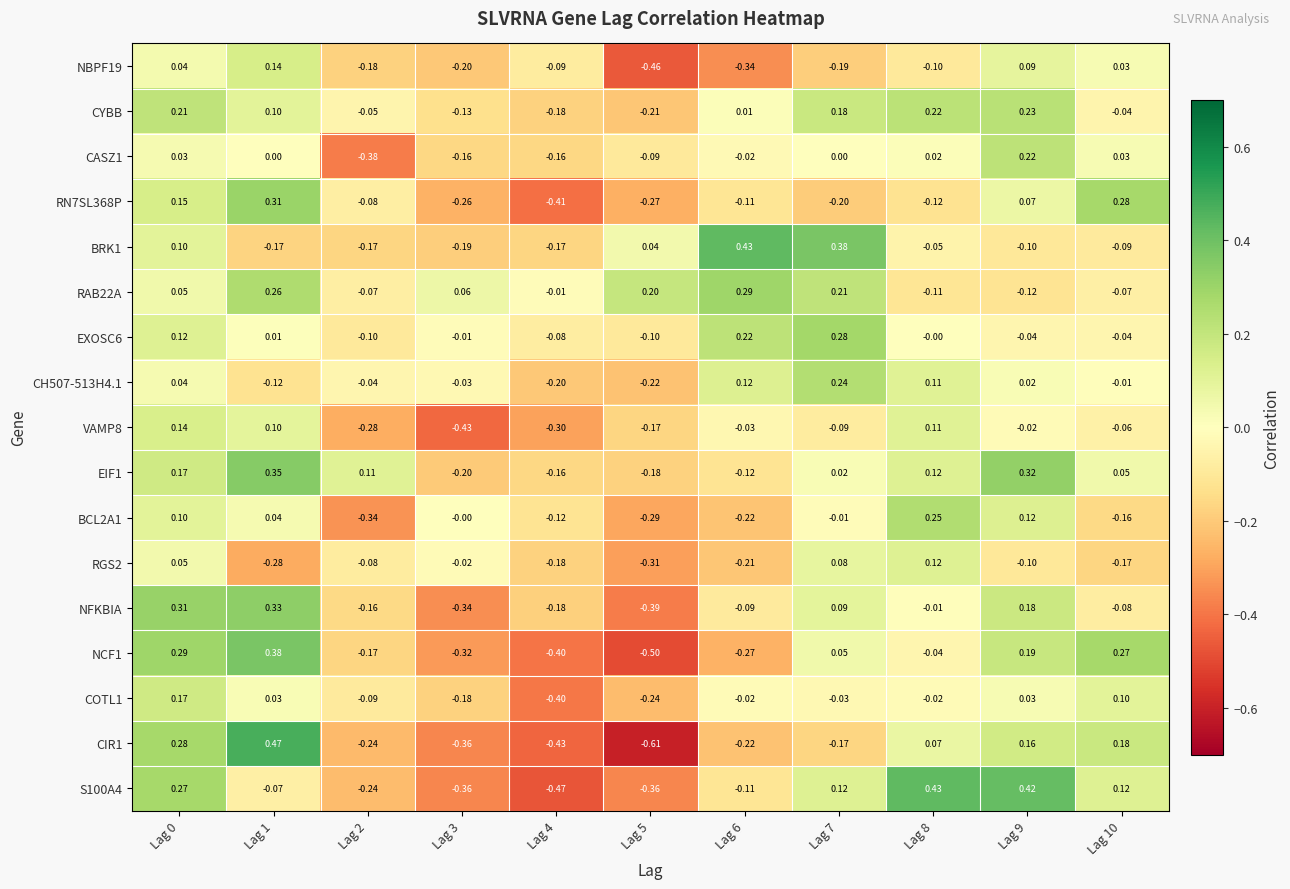

Is the value of CH507-513H4.1 at Lag 6 greater than the value of NFKBIA at Lag 0?

No